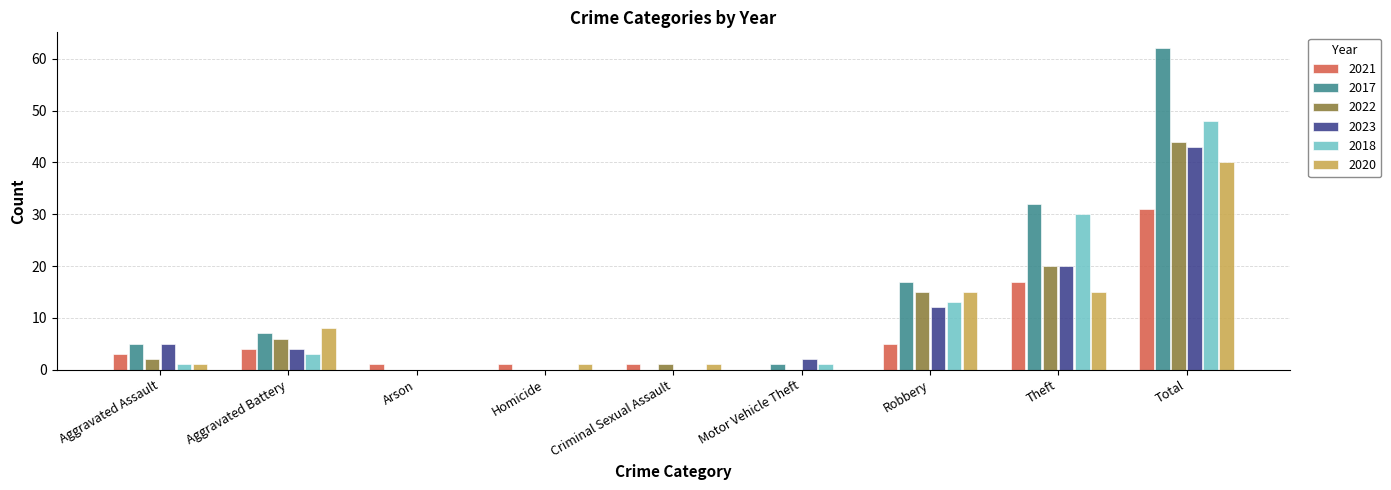

What are all the series names shown in the legend?

2021, 2017, 2022, 2023, 2018, 2020